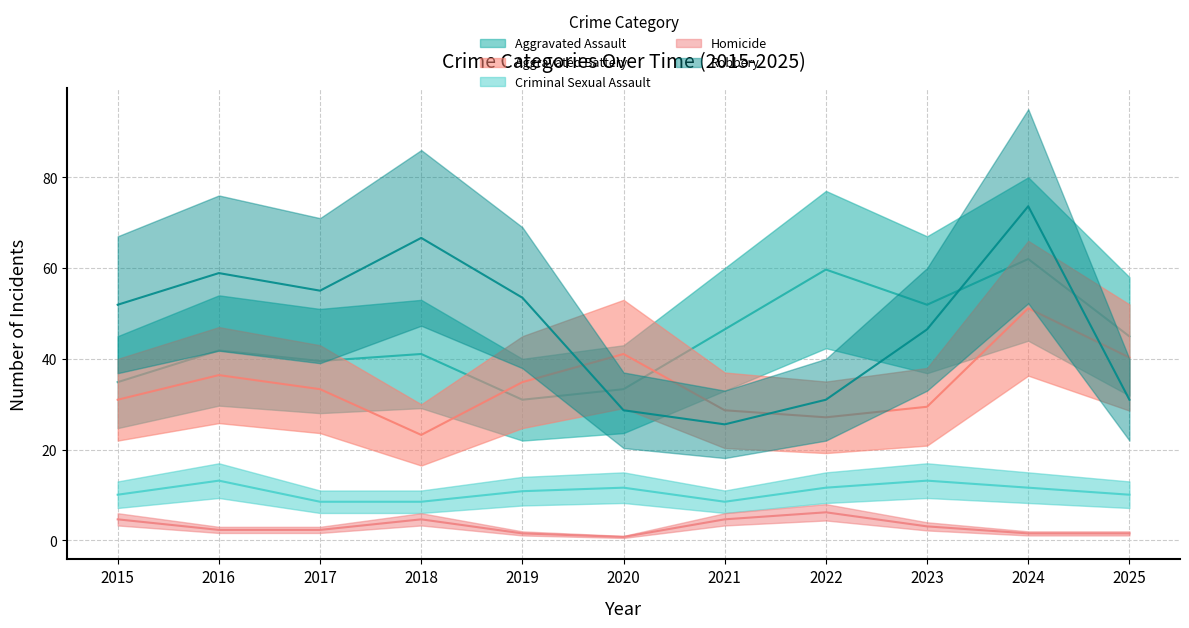

What is the total value across all series at 2018?

144.2